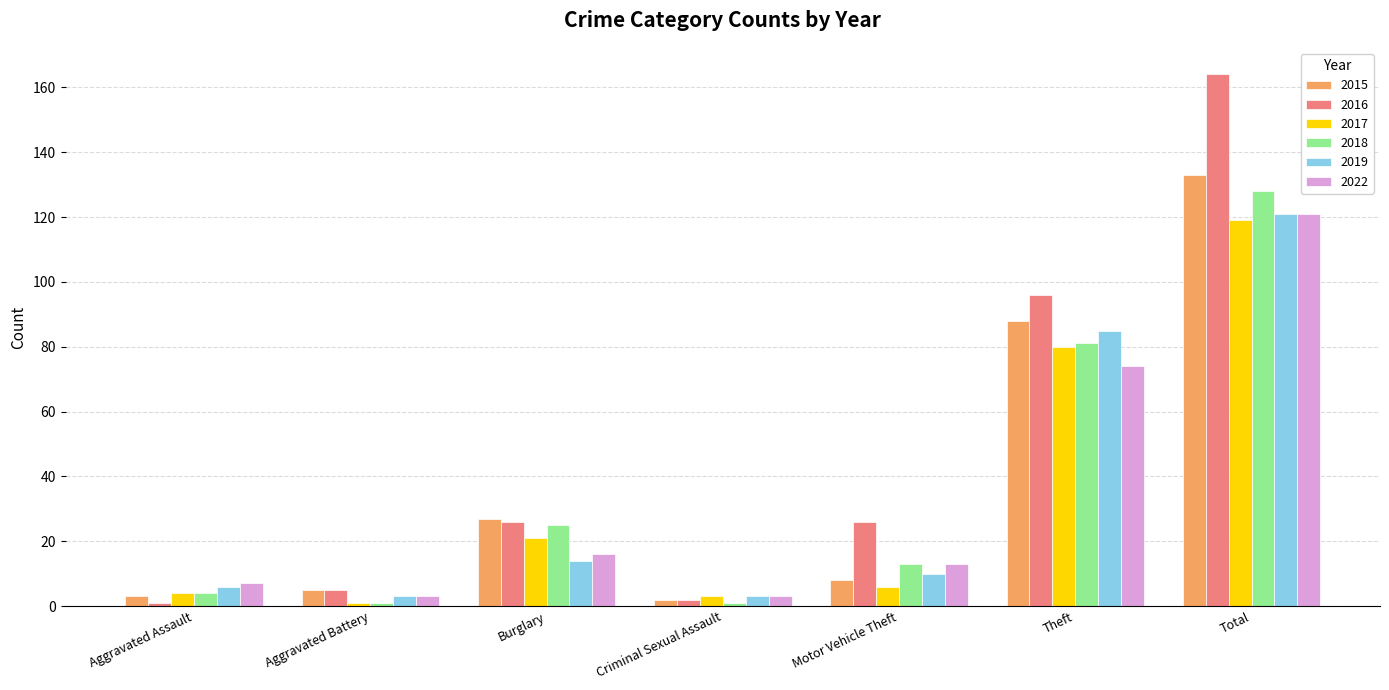

What are all the series names shown in the legend?

2015, 2016, 2017, 2018, 2019, 2022